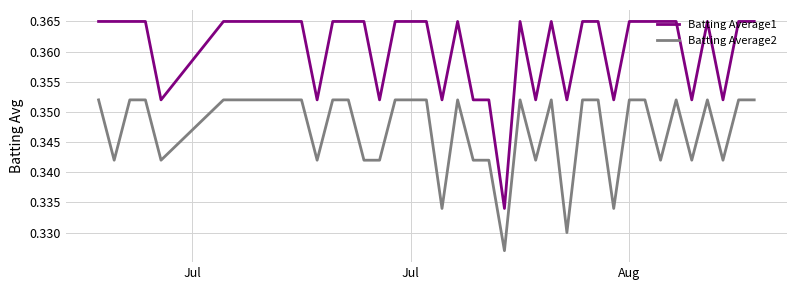

True or false: Batting Average2 and Batting Average1 intersect in this chart.

False